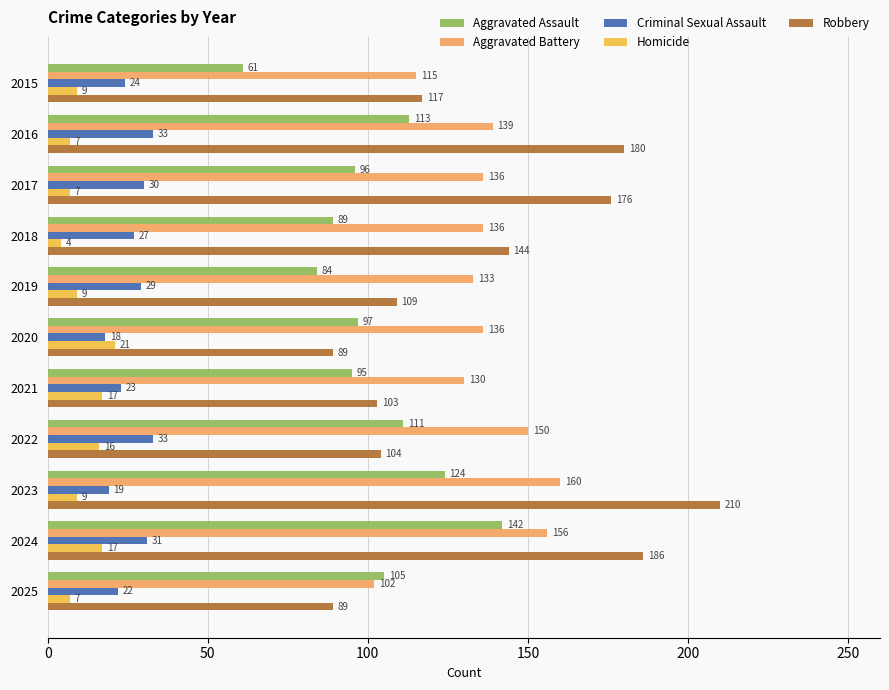

What is the difference between the maximum and minimum values in the Criminal Sexual Assault series?

15